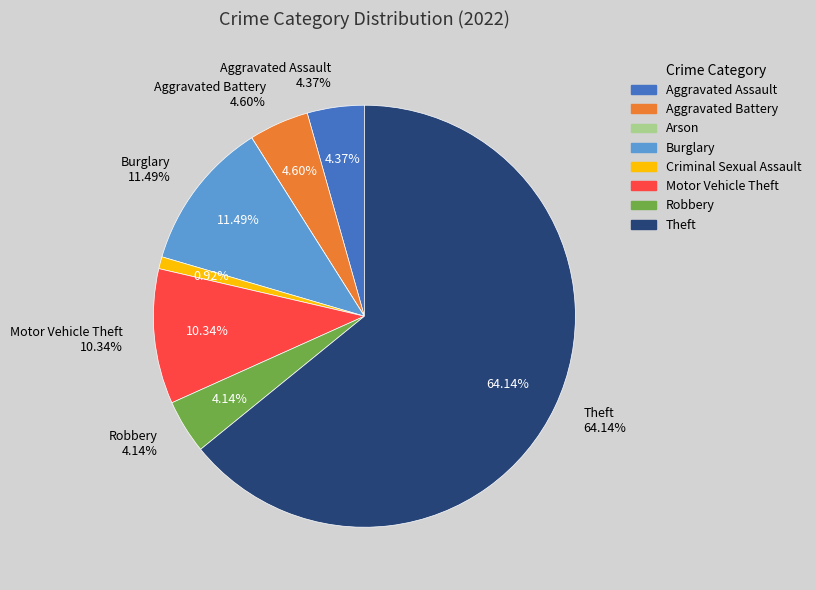

Is it true that Theft is 64% of the pie?

True